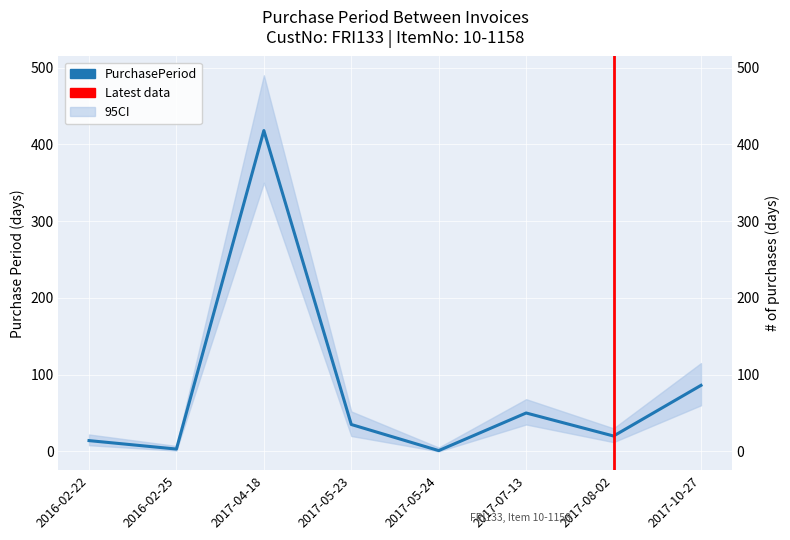

What is the average value?

78